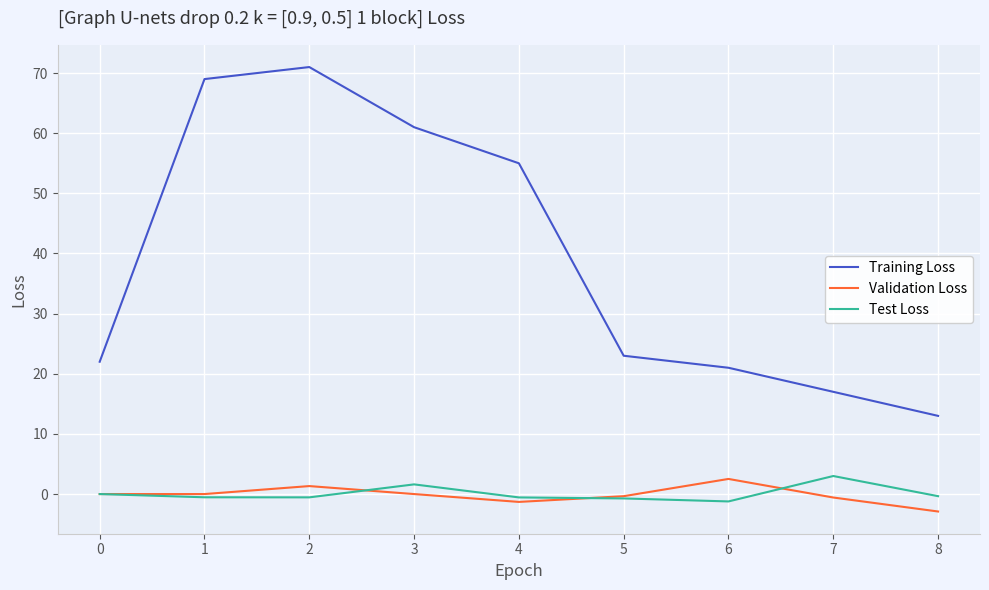

At which category is the sum across all series the highest?

2